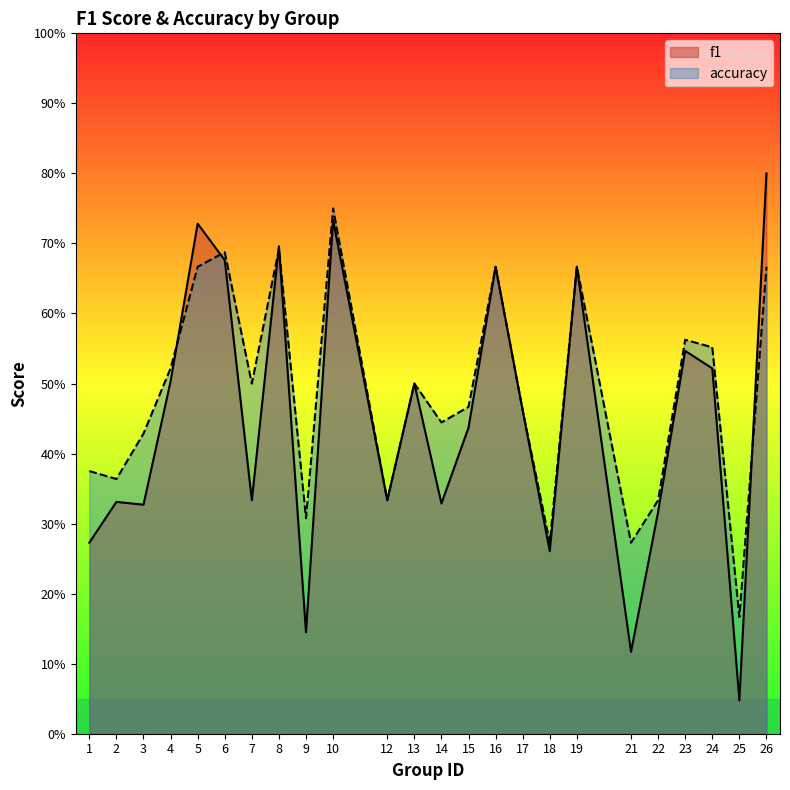

What is the maximum value shown in the chart?

0.8